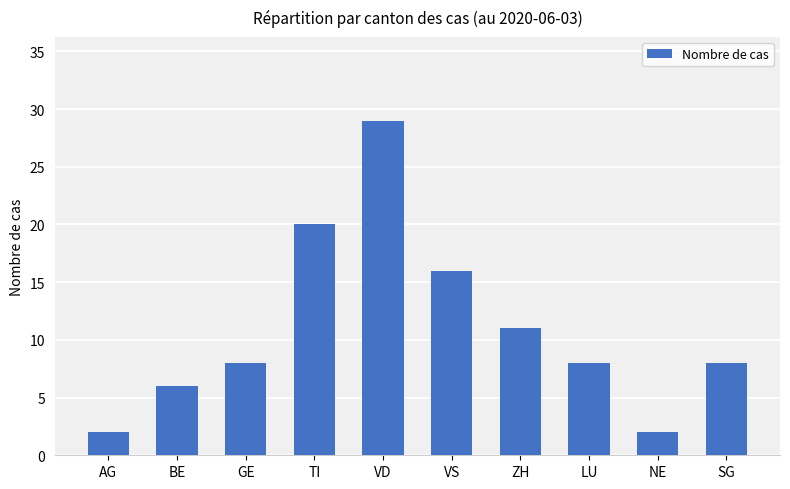

Where is the data nearest to the value 15?

VS